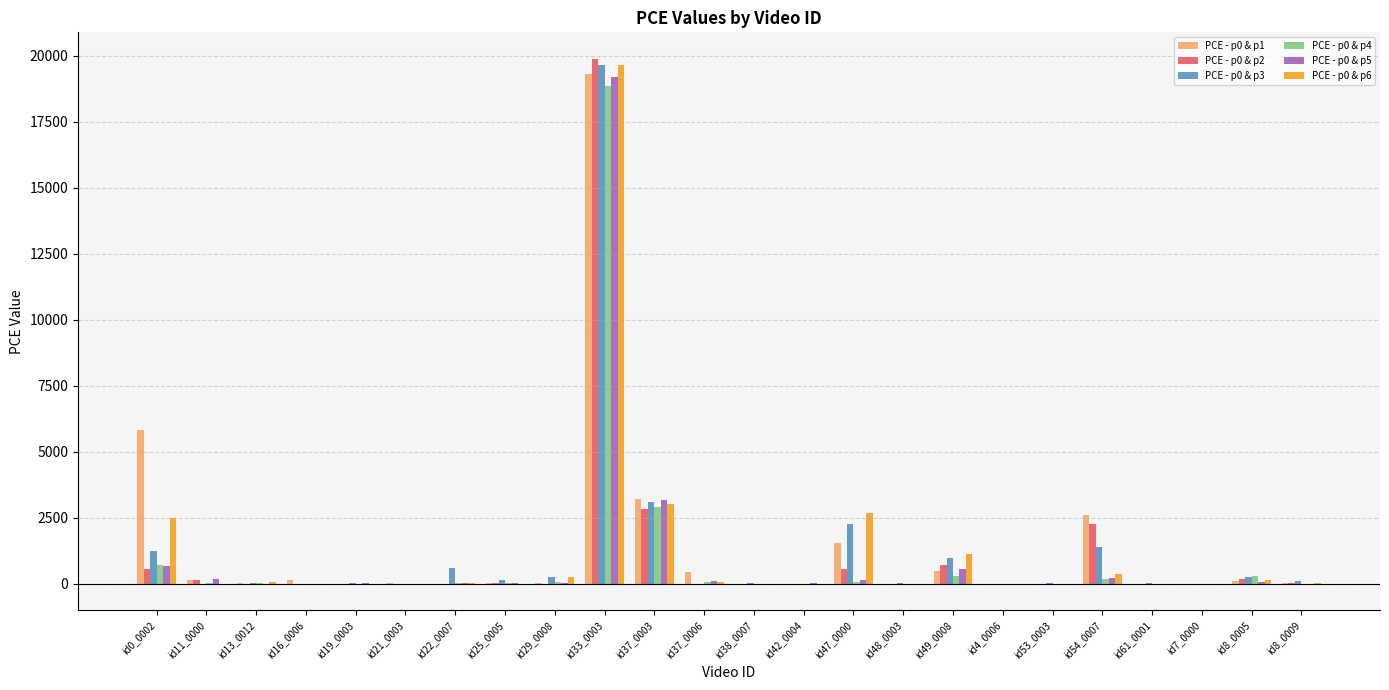

The value of PCE - p0 & p2 at id54_0007 is 2245.7. True or false?

True